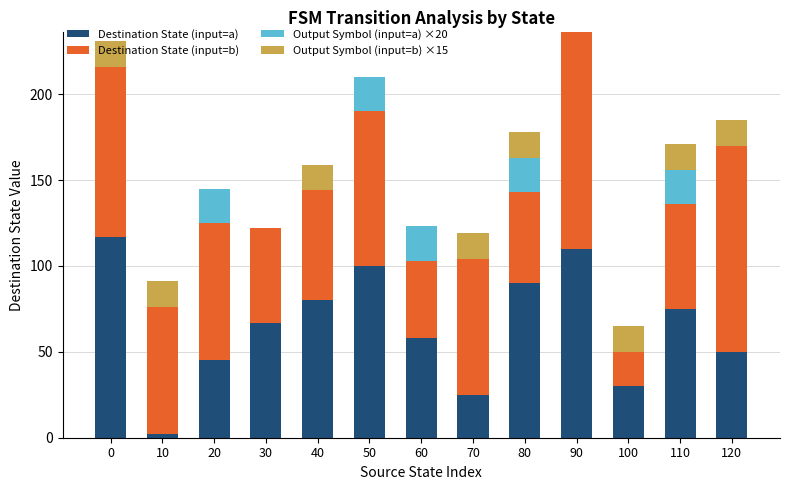

What is the total value across all series at 70?

119